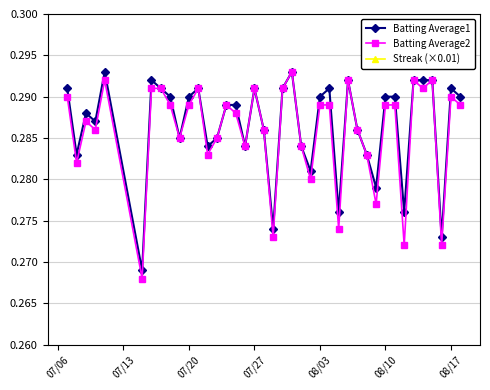

In Batting Average1, how many points are lower than both neighbors (excluding endpoints)?

12